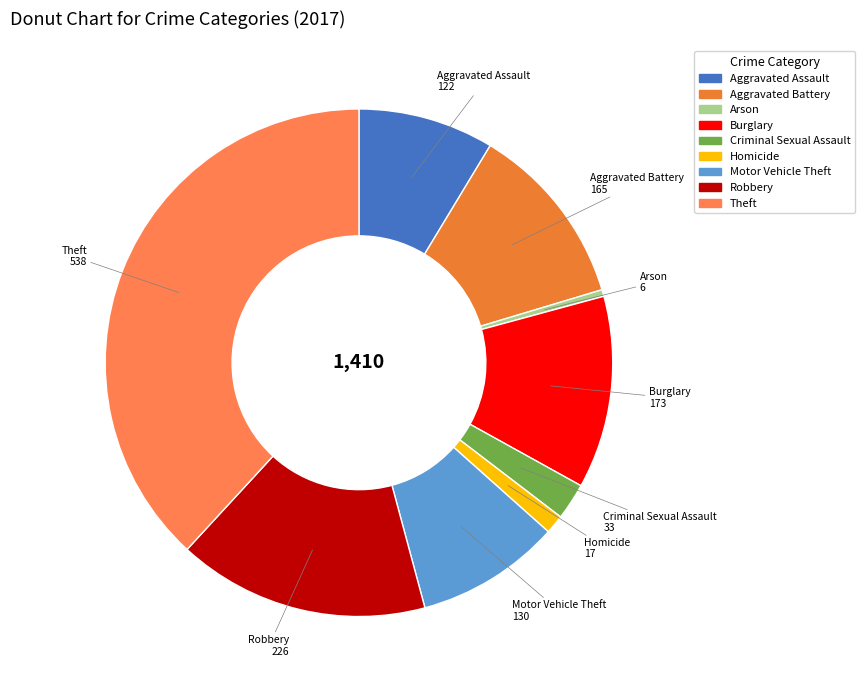

True or false: Homicide accounts for 1% of the total.

True